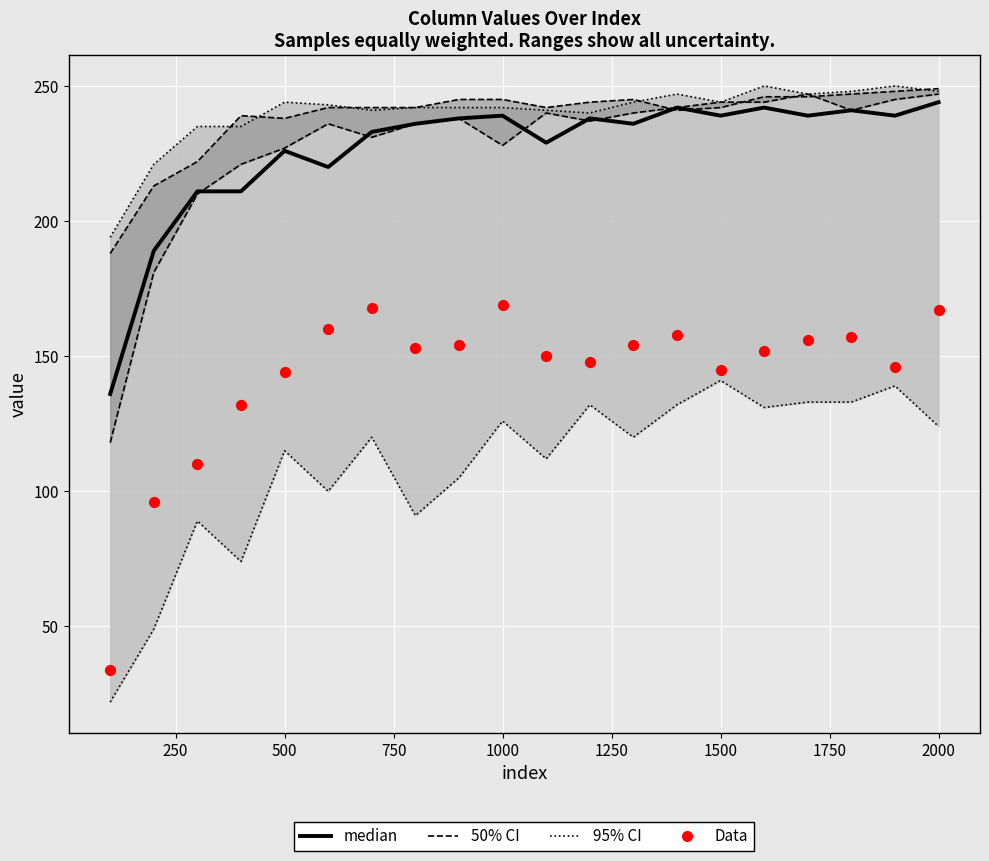

Which series has the widest spread of Y values?

Data